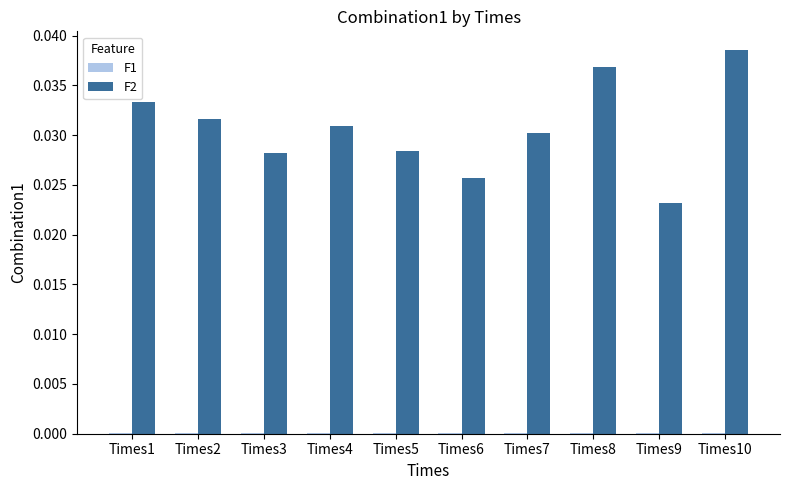

What is the sum of all F2 values?

0.3